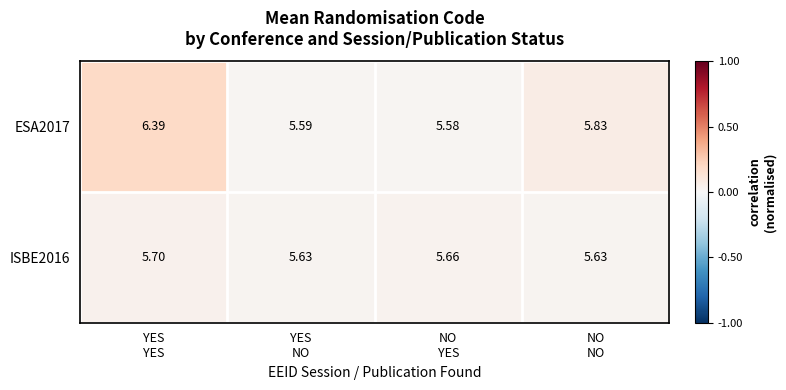

How many distinct data groups are displayed?

2